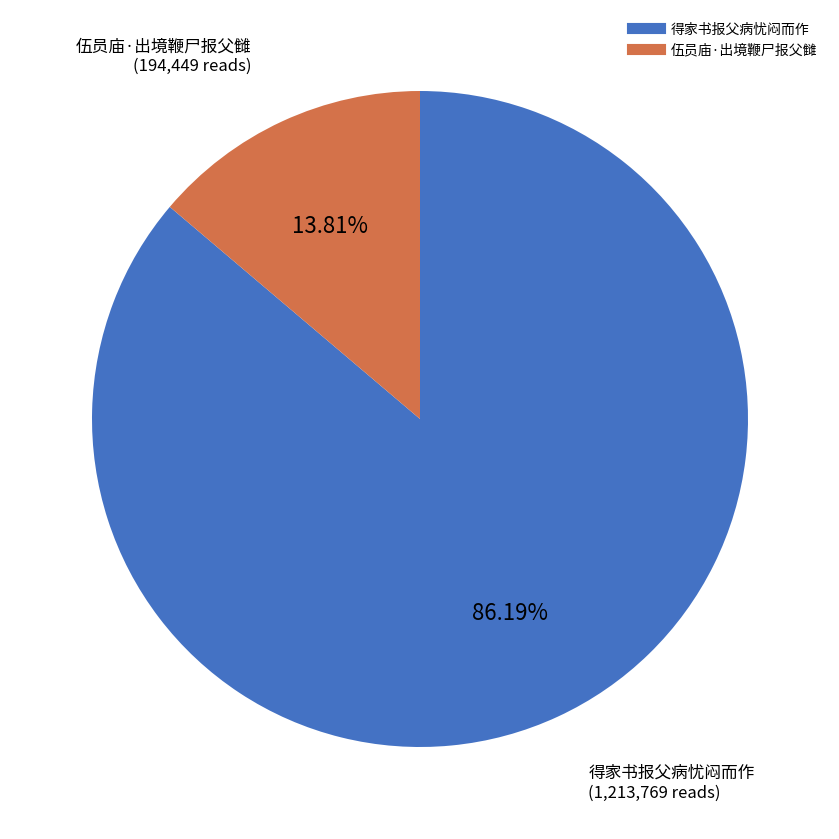

What percentage is the 得家书报父病忧闷而作 slice, to the nearest percent?

86%